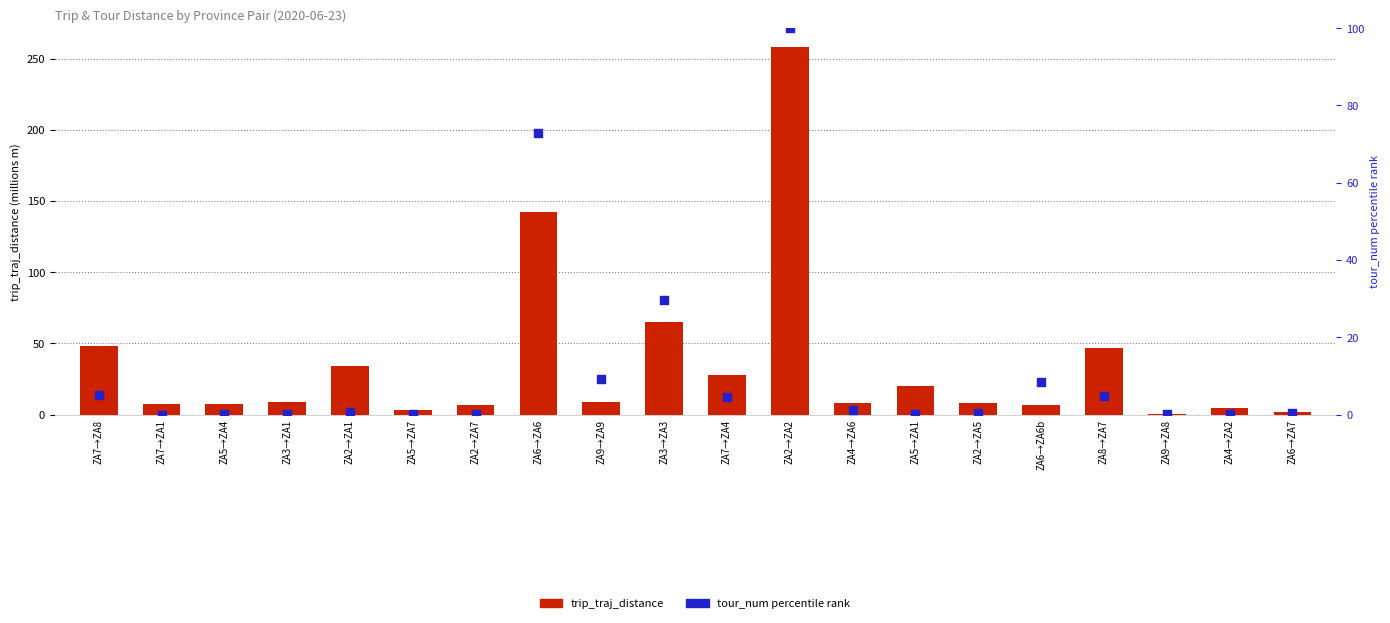

What are all the series names shown in the legend?

trip_traj_distance, tour_num (percentile)